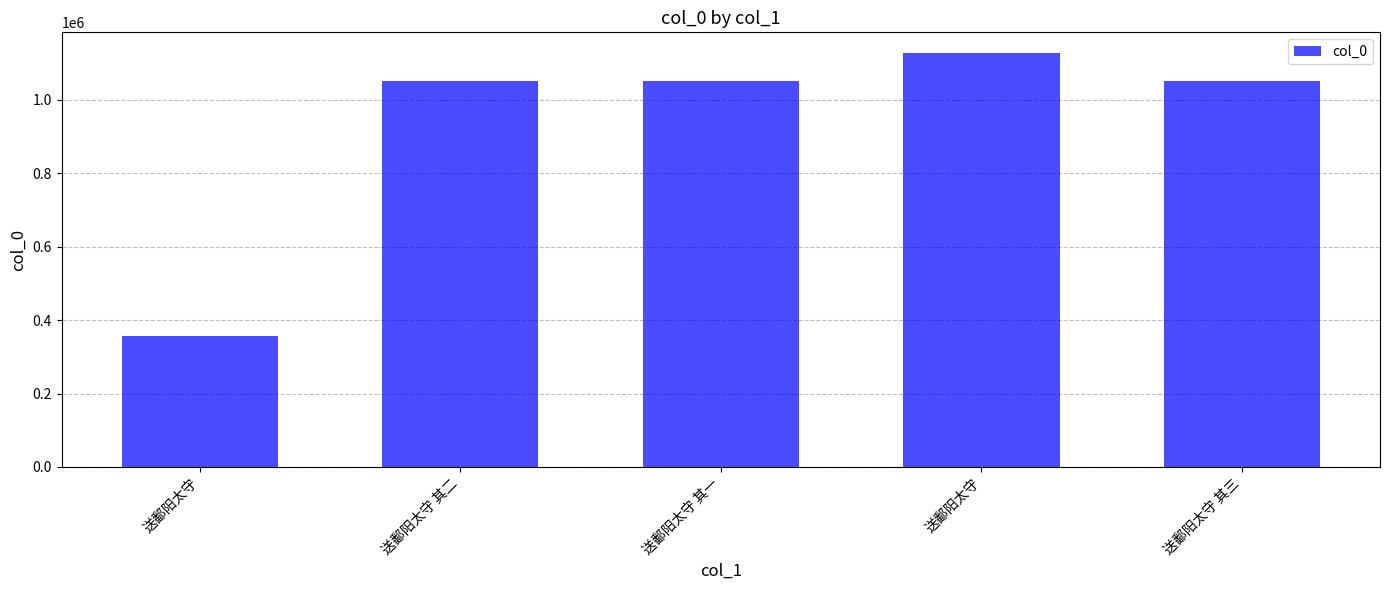

Are the bars horizontal?

No